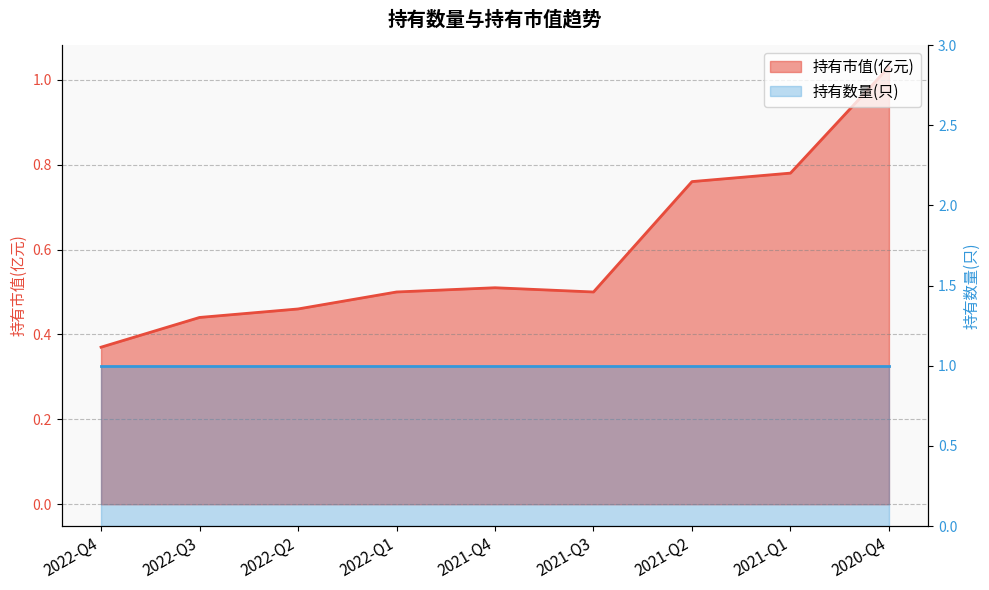

Does the chart display data point markers on the line(s)?

No